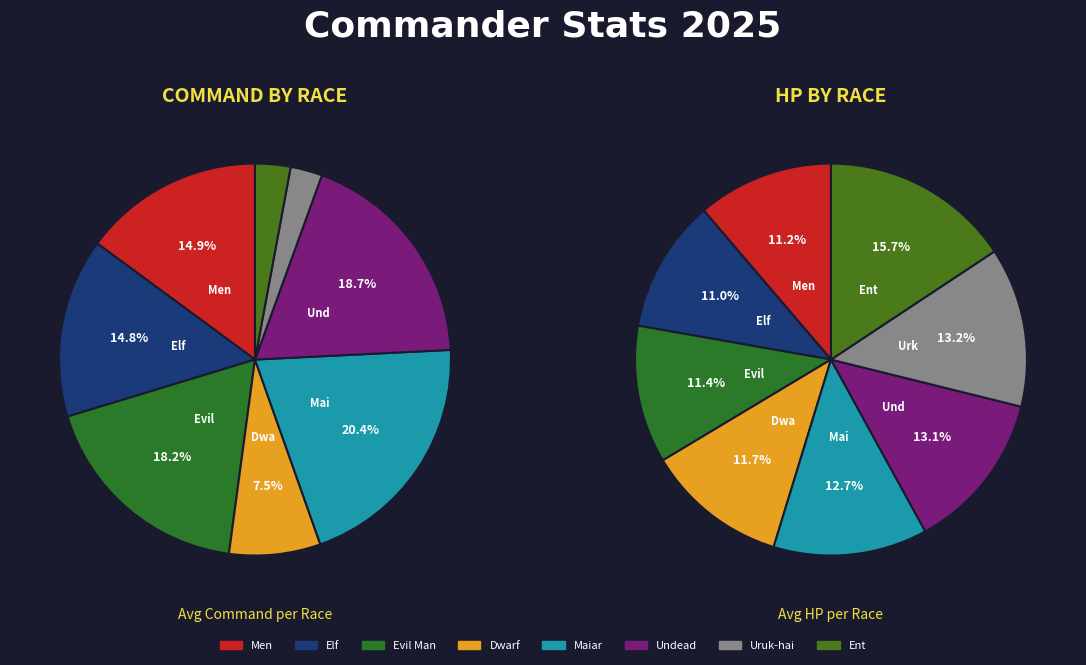

The Men slice represents 1% of the pie. True or false?

False